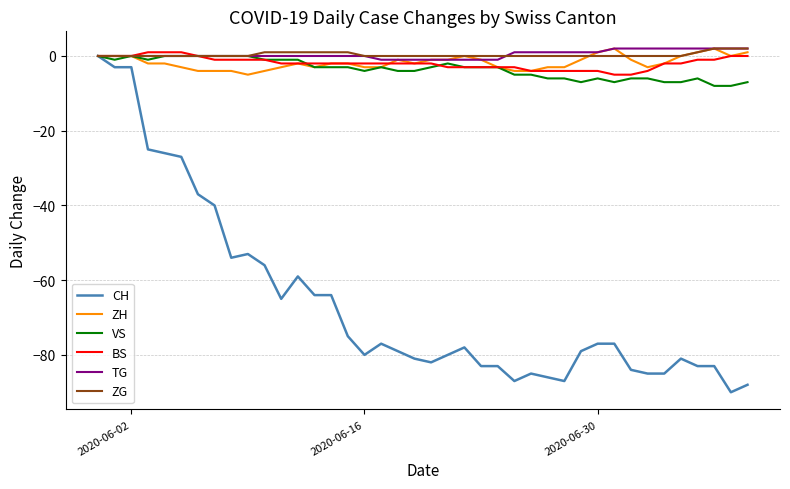

Which series has the widest spread of values?

CH